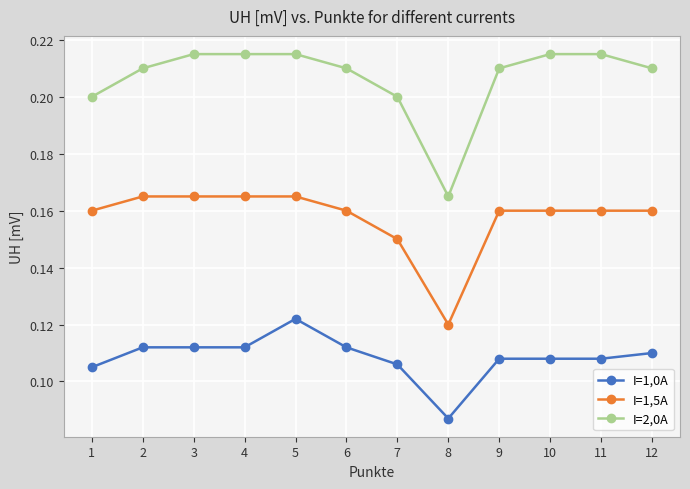

Which series has the widest spread of values?

I=2,0A